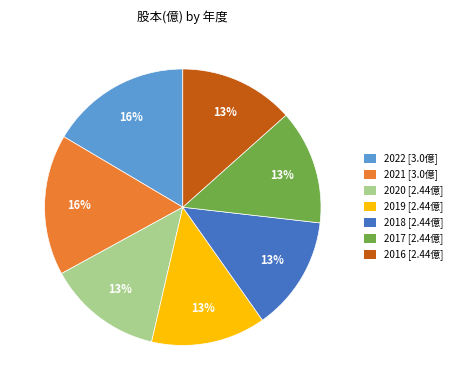

How many slices are in this pie chart?

7